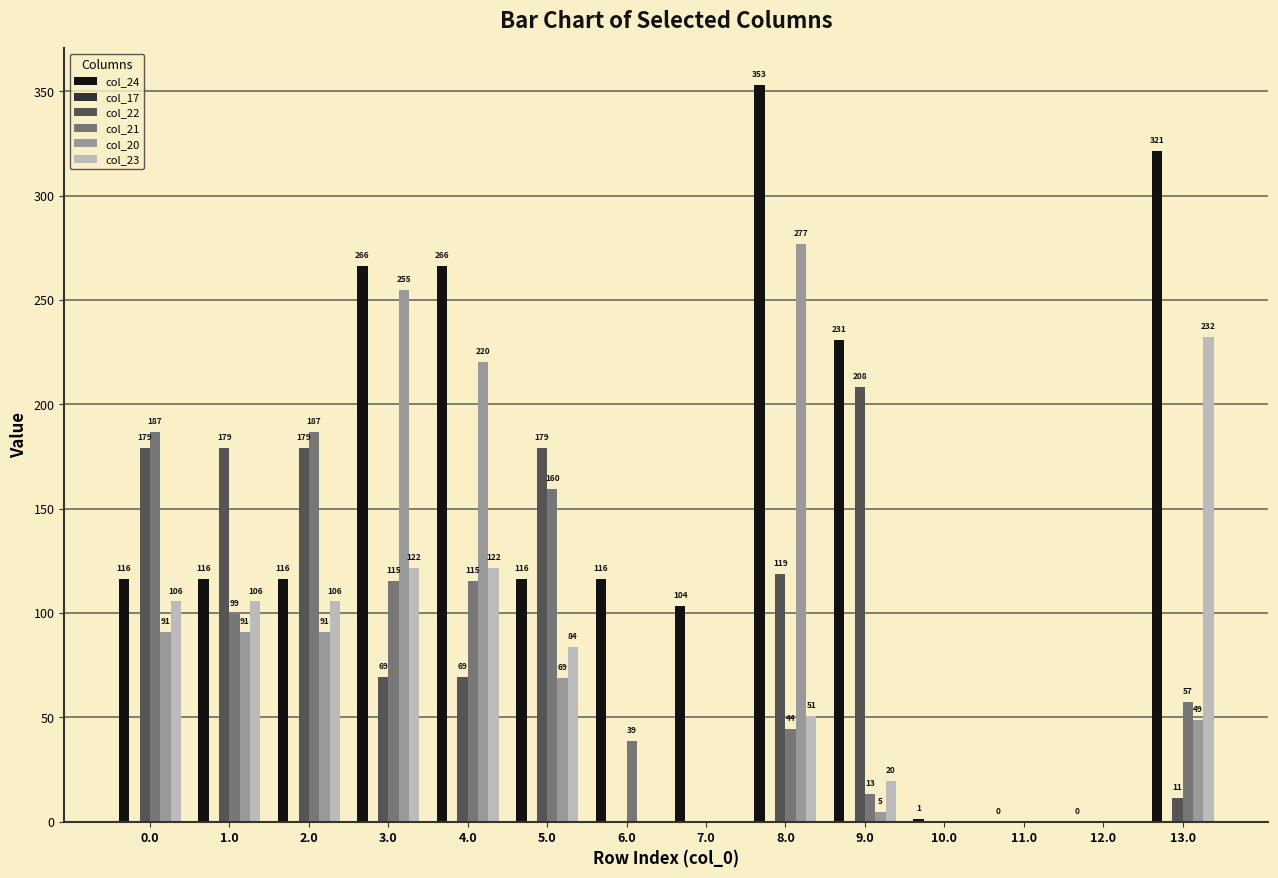

The value of col_20 at 5.0 is 68.9. True or false?

True